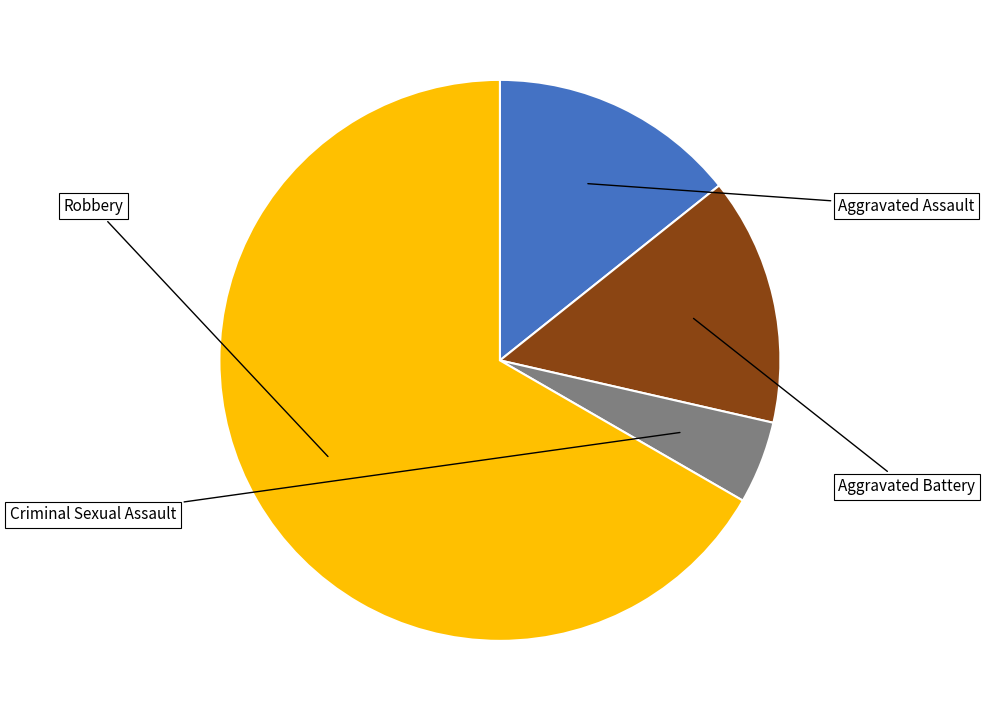

To the nearest percent, what is the combined percentage of Criminal Sexual Assault and Aggravated Assault?

19%